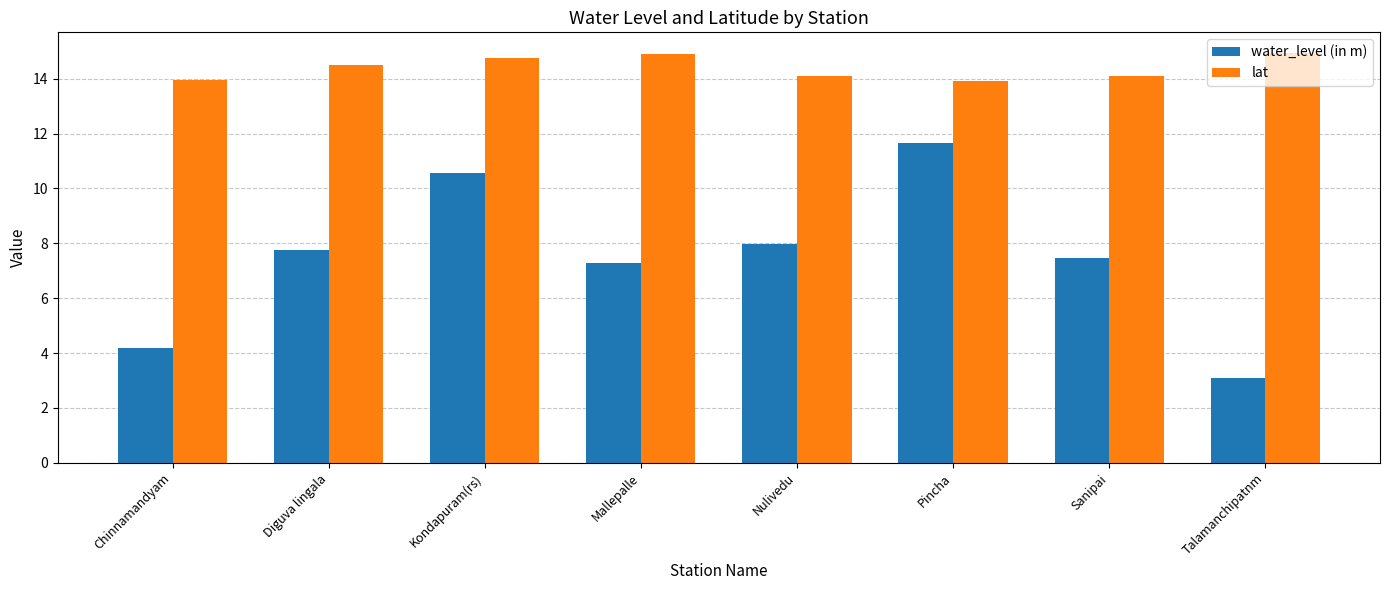

What is the maximum value for water_level (in m)?

11.7